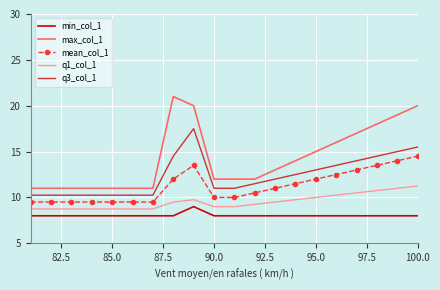

What is the difference between the maximum and minimum values in the q1_col_1 series?

2.5